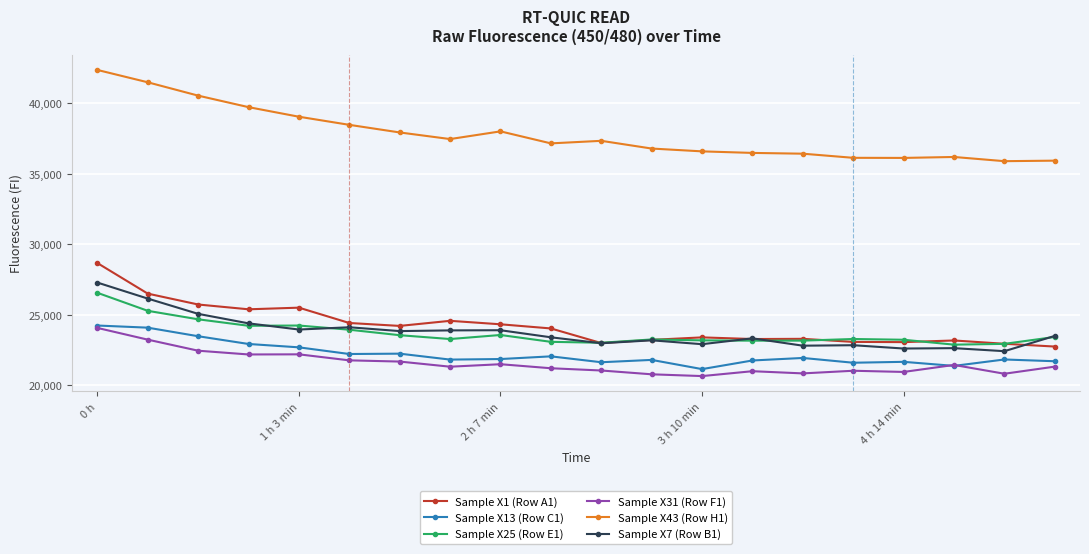

True or false: Sample X1 (Row A1) and Sample X13 (Row C1) cross at least once.

False